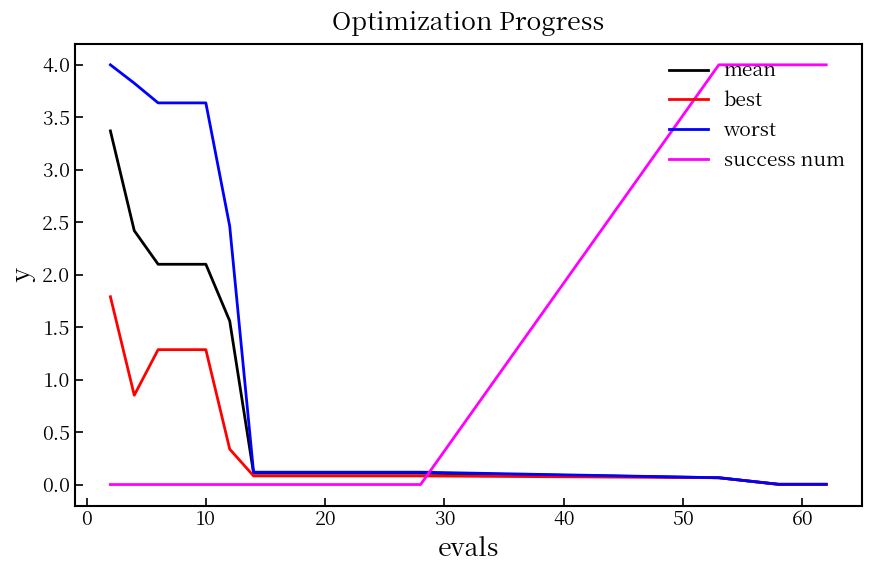

Rank the series by their average value, from lowest to highest.

best, mean, success num, worst